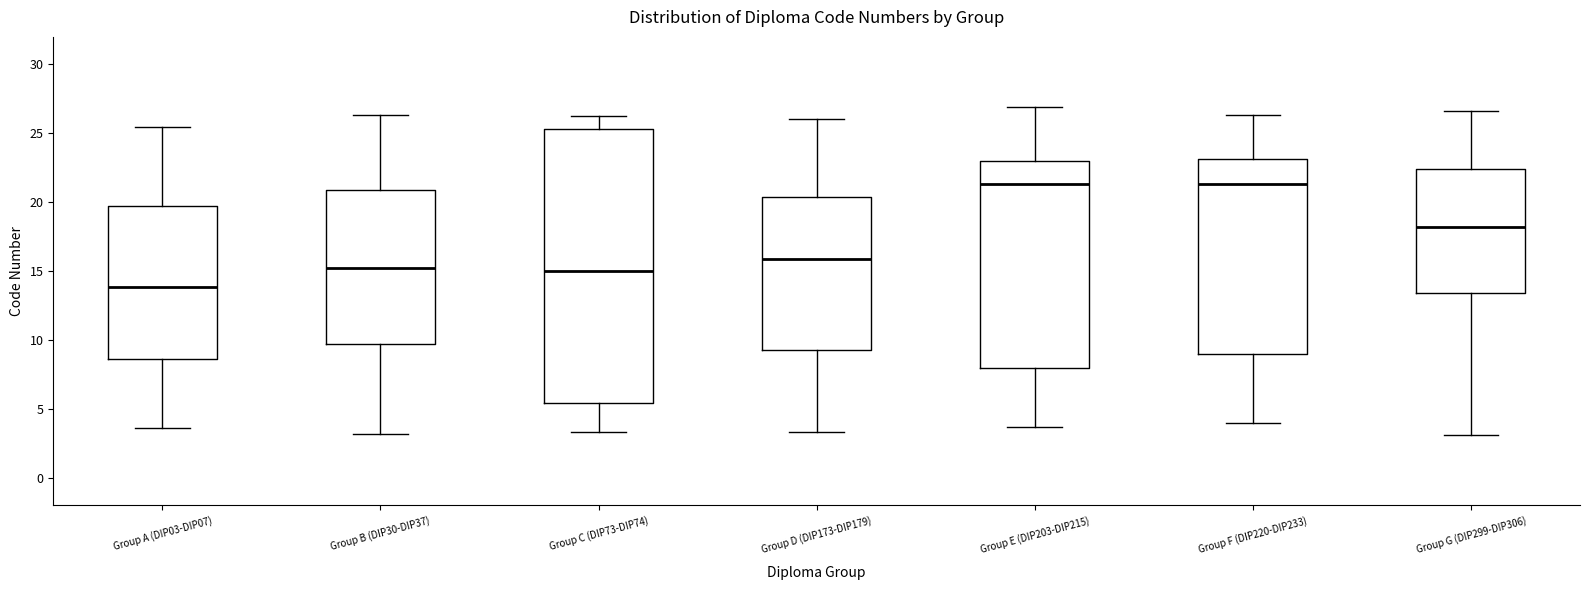

Which box is the tallest, from its lower edge to its upper edge?

Group C (DIP73-DIP74)